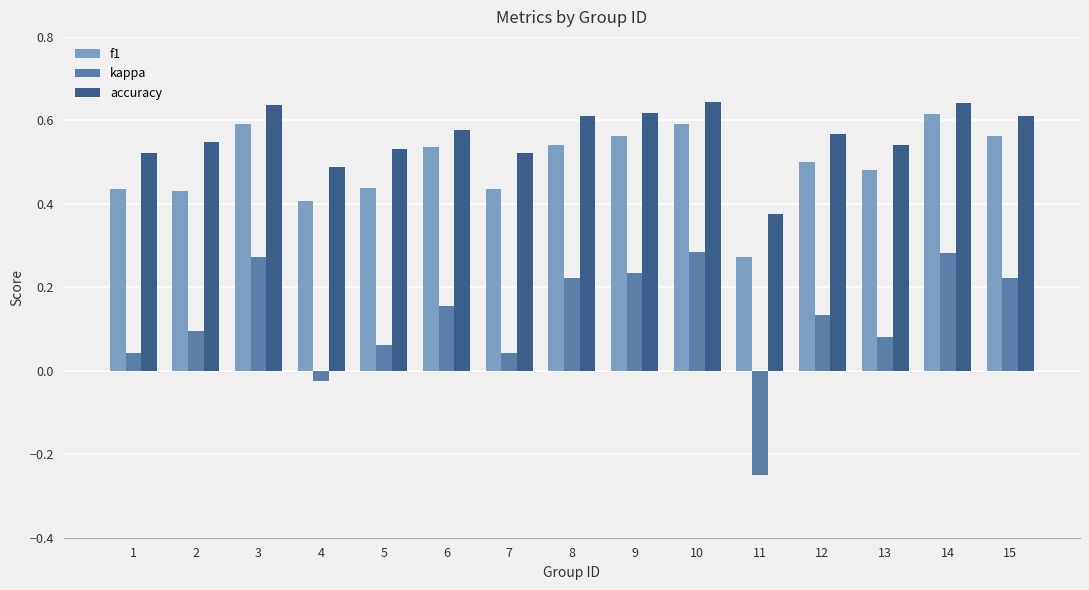

What is the total value across all series at 15?

1.4